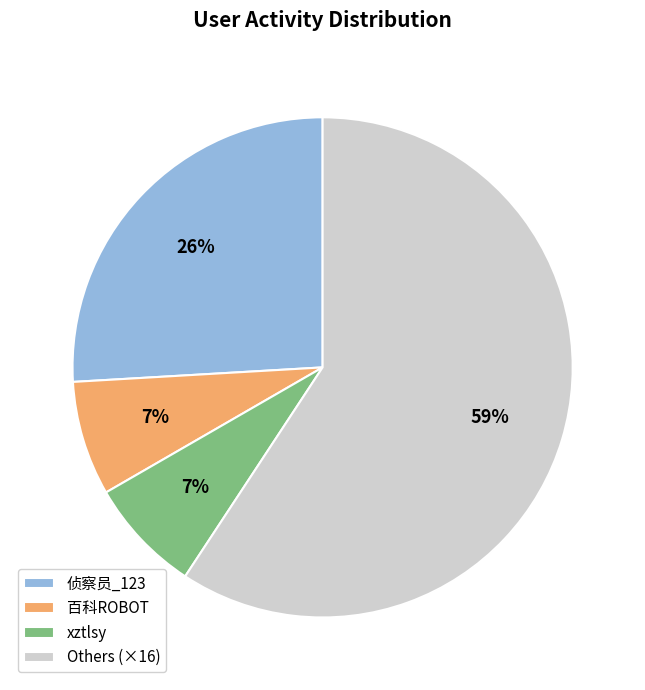

Which slice is the largest?

Others (×16)